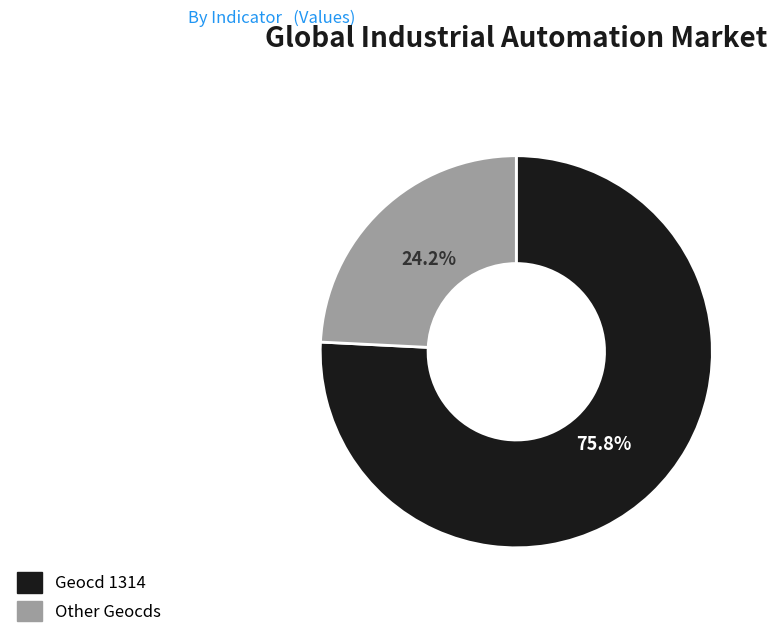

Is there any slice that represents more than half of the pie?

Yes